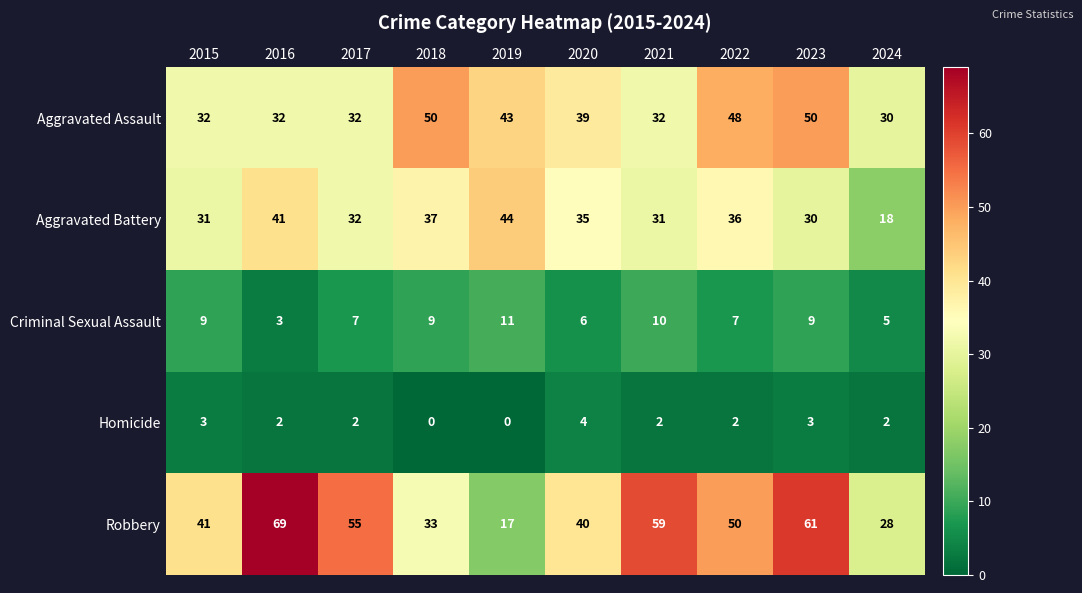

True or false: Aggravated Battery has a value of 16 at 2023.

False